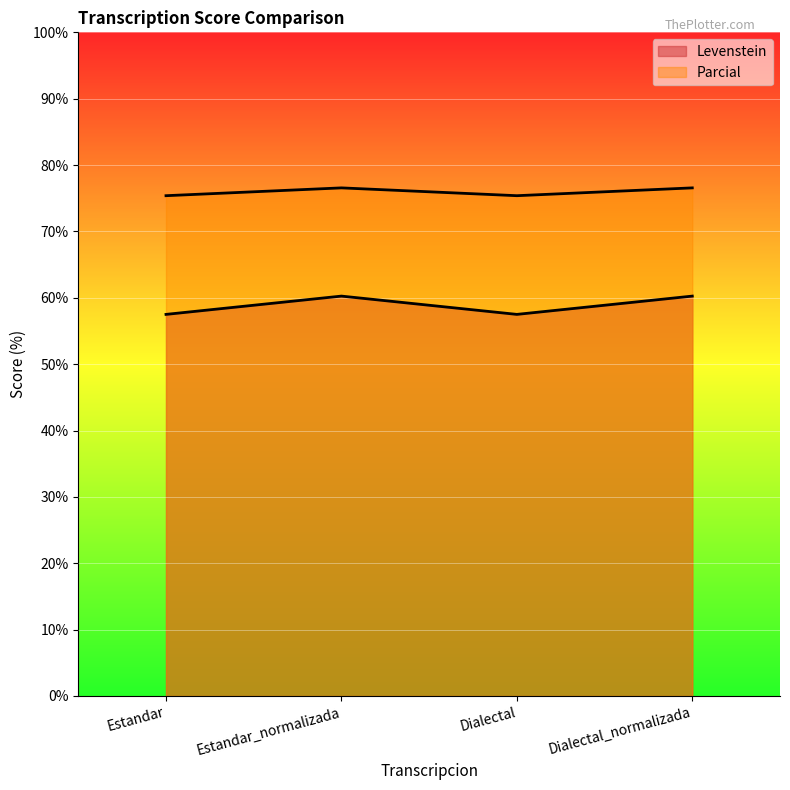

In Parcial, how many points are lower than both neighbors (excluding endpoints)?

1